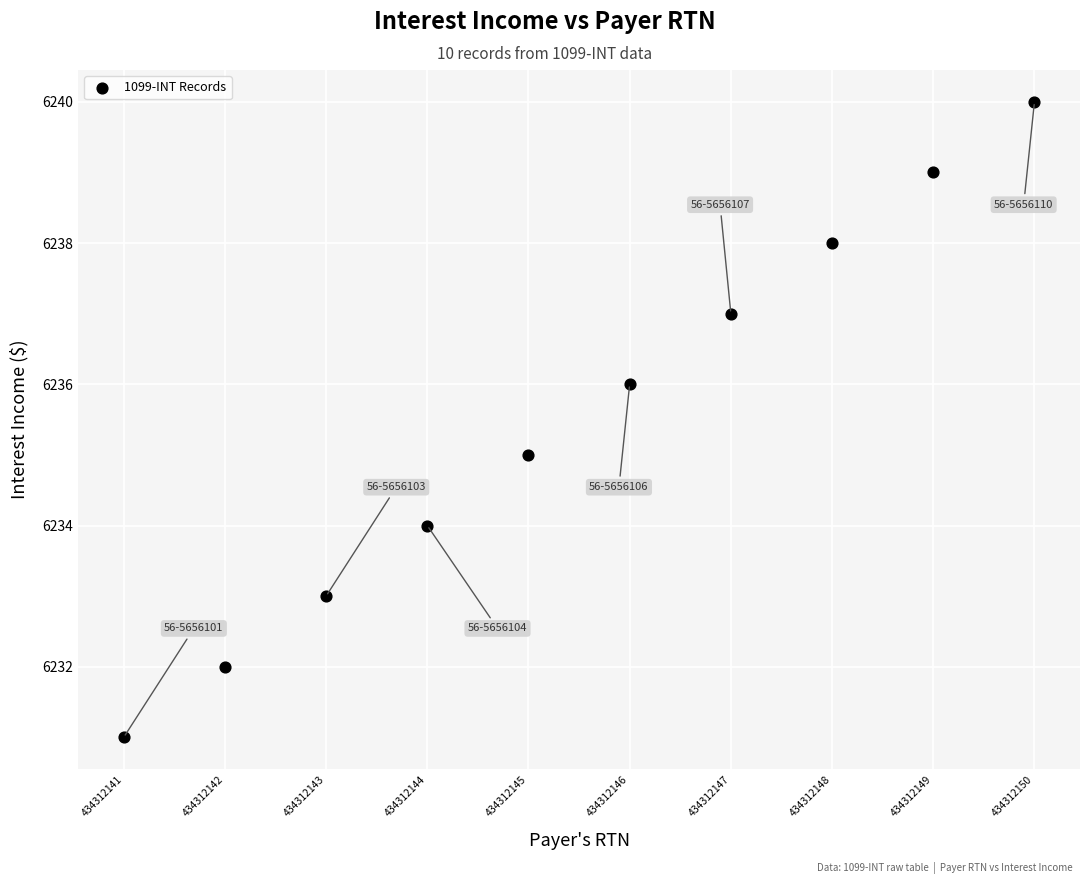

What is the average Y value?

6236